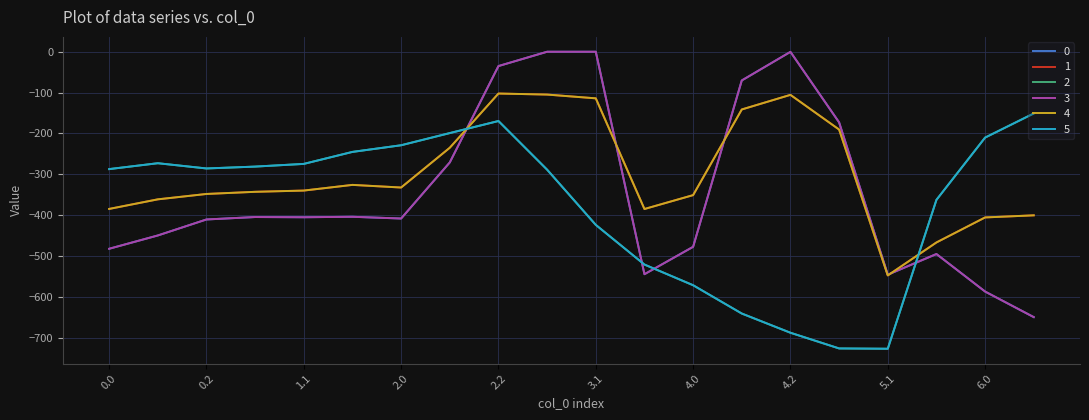

How many interior local valleys does the 3 series have?

4